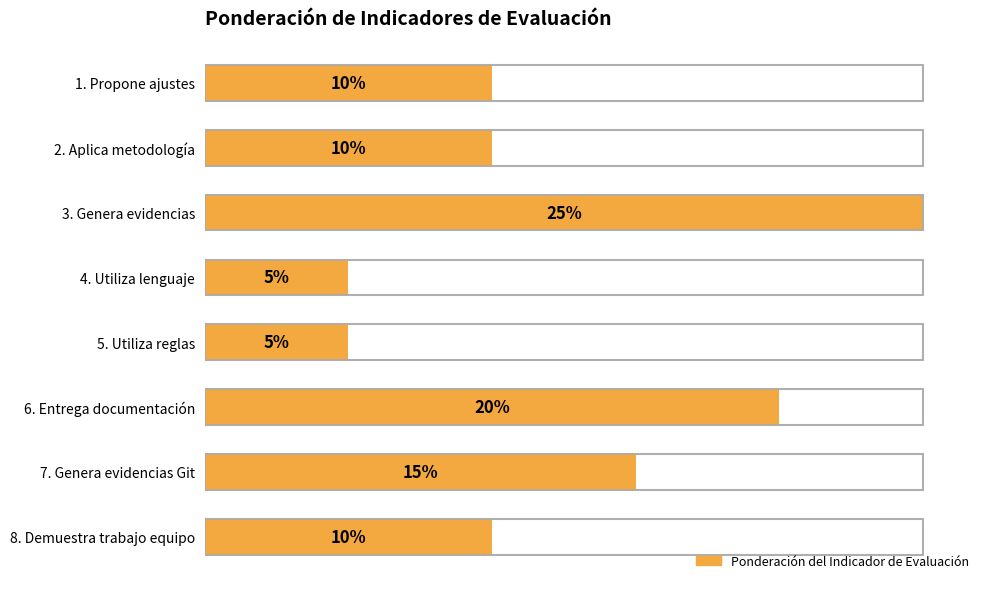

What position from the right is 6. Entrega documentación?

3